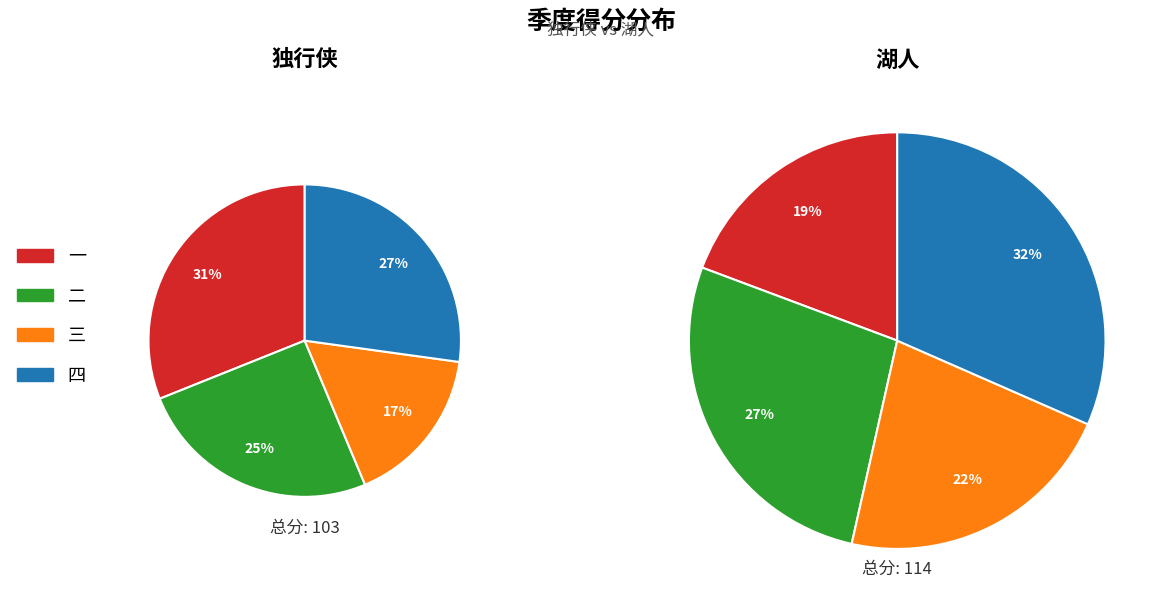

Rank the series by their maximum value, from lowest to highest.

独行侠, 湖人